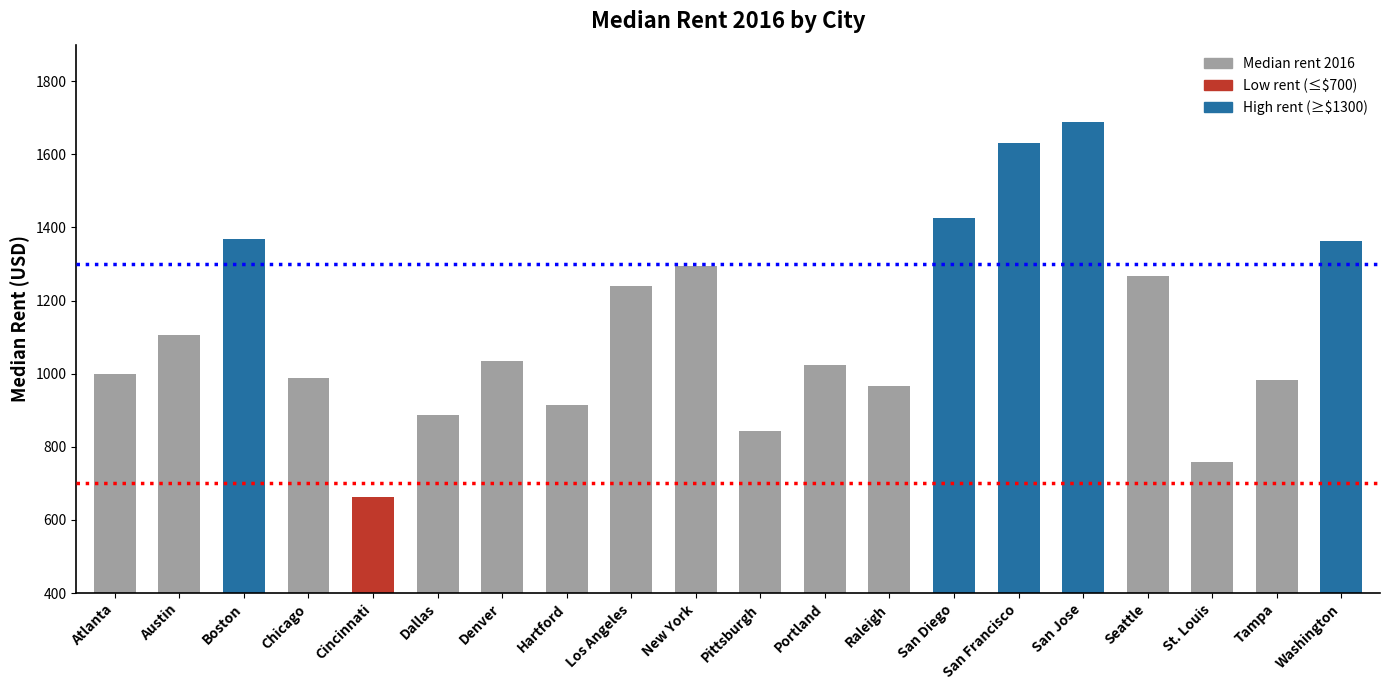

What is the change in value from Dallas to Portland?

+137